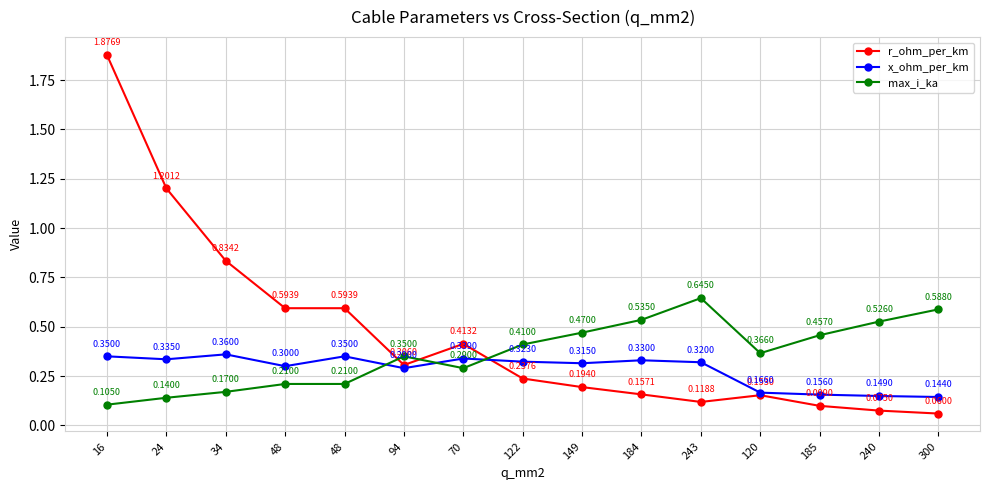

Between 122 and 48, which is larger?

48